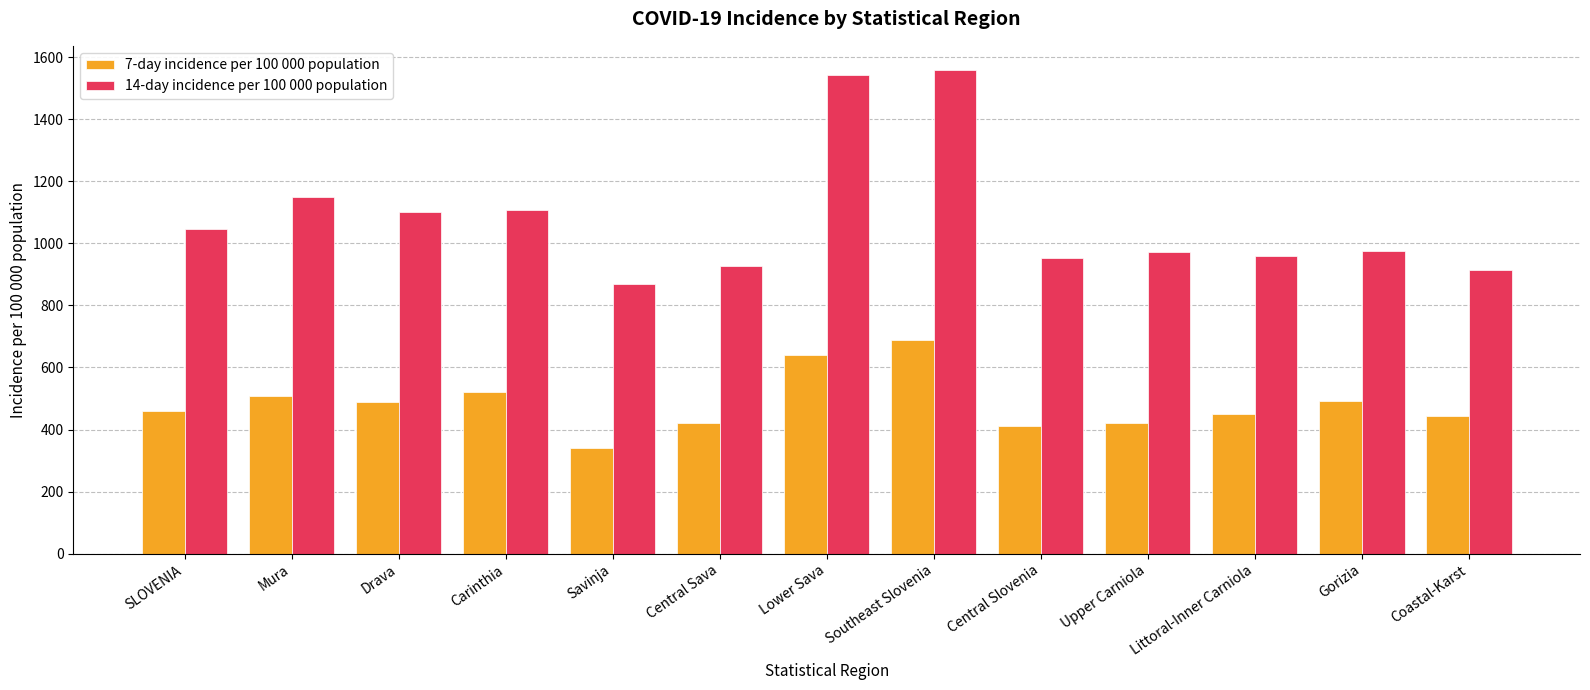

What is the difference between the maximum and second lowest values in the 7-day incidence per 100 000 population series?

277.3